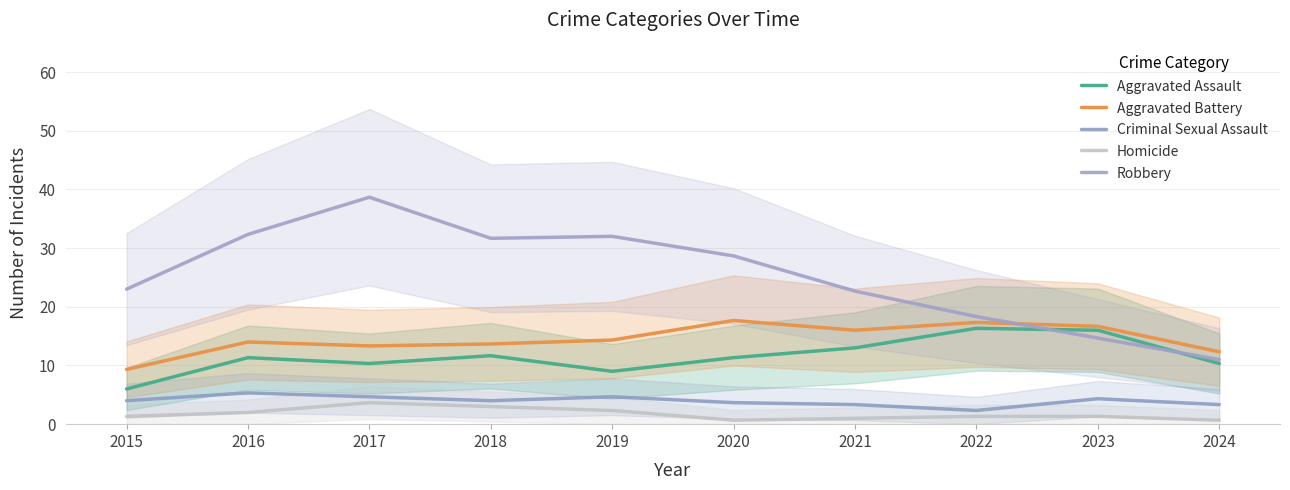

What is the difference between the second highest and minimum values in the Robbery series?

21.3